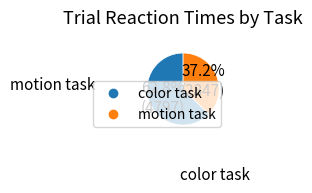

How many slices are in this pie chart?

2